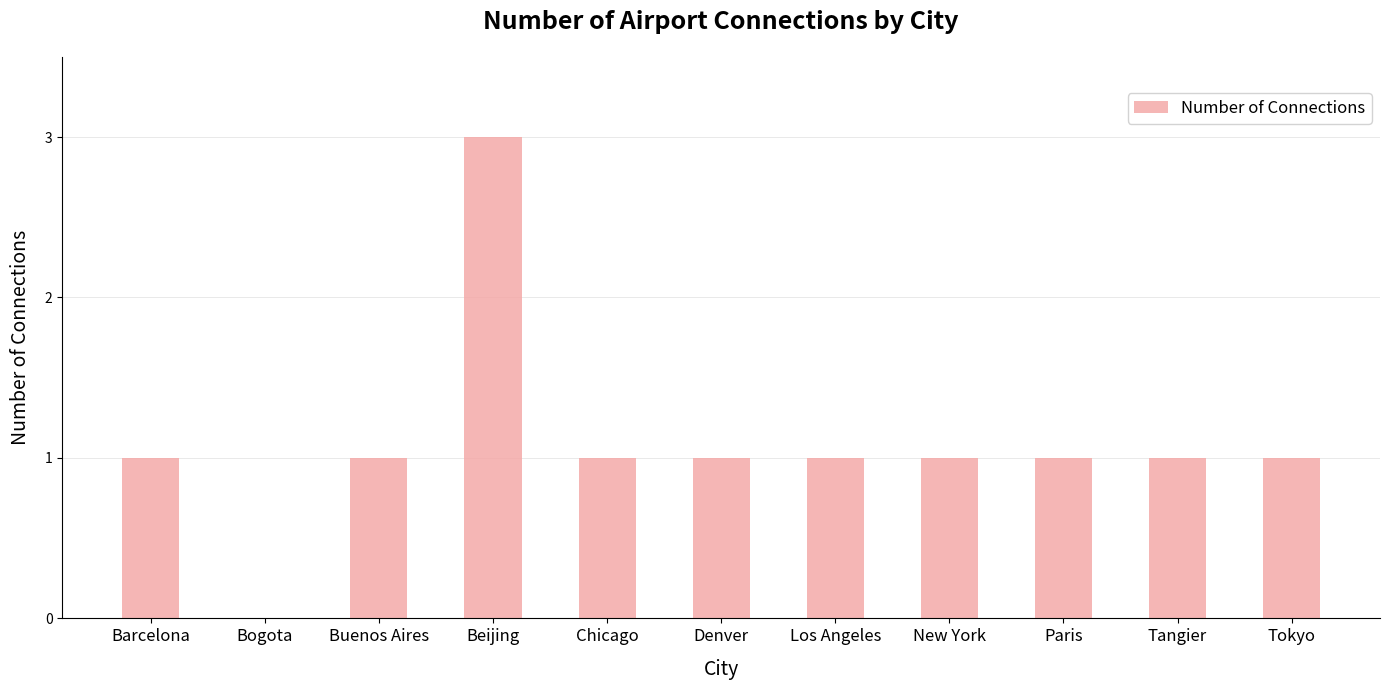

What is the maximum value shown in the chart?

3